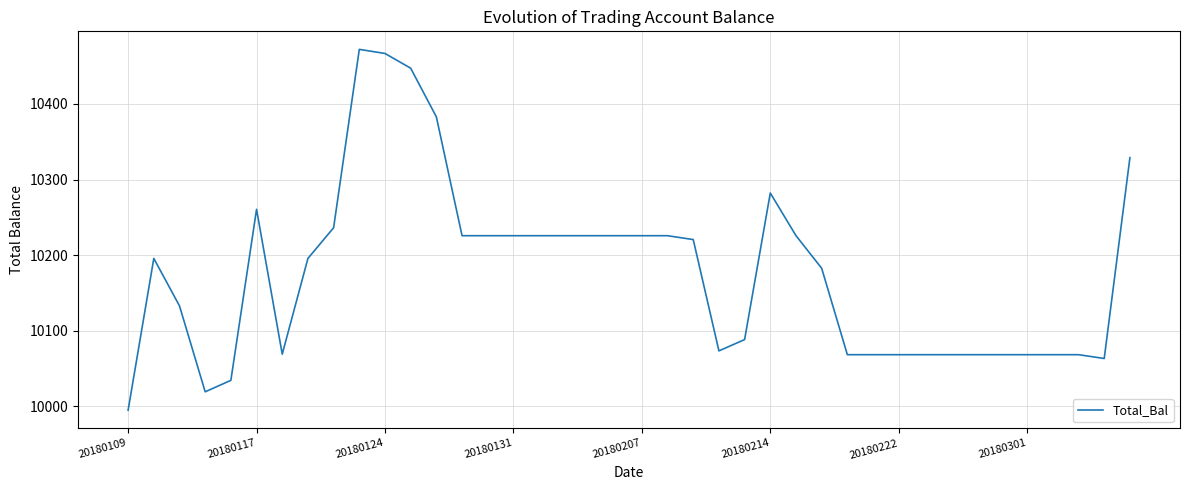

What is the smallest value displayed?

9995.0